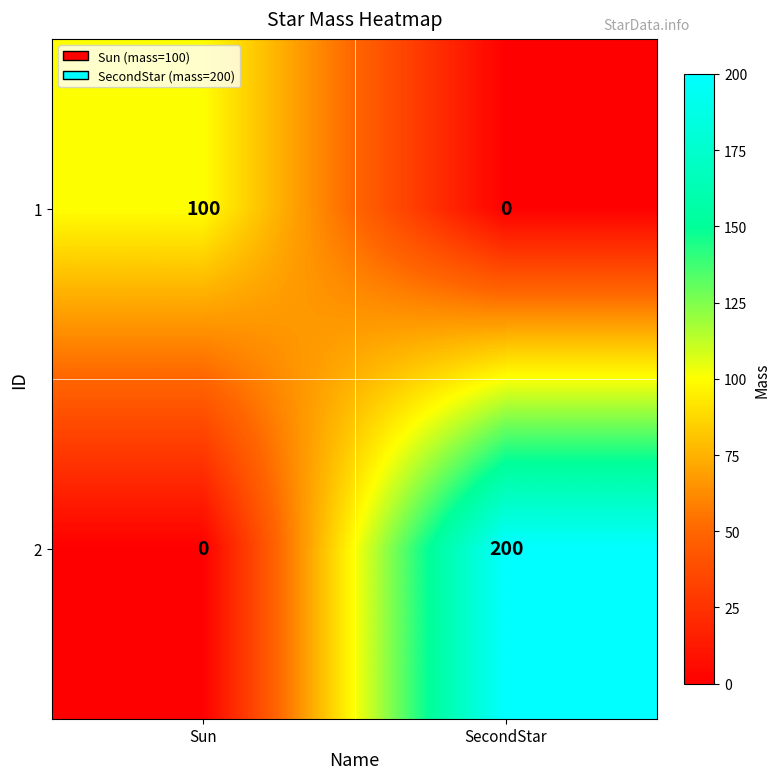

At which label is 2 closest to 100?

Sun